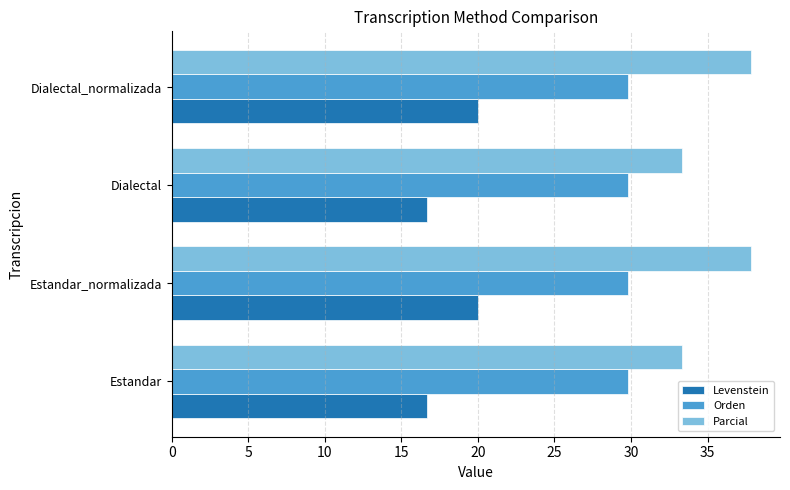

What is the greatest value displayed?

37.8